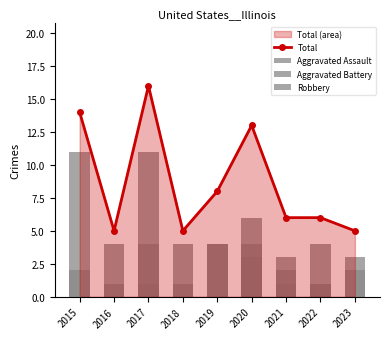

What is the total value across all series at 2016?

10